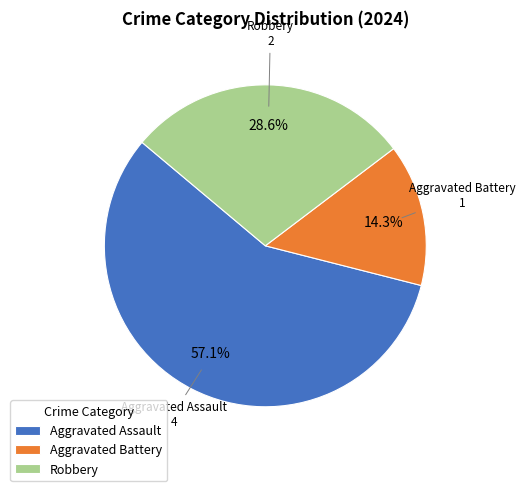

Count the number of slices in the pie.

3